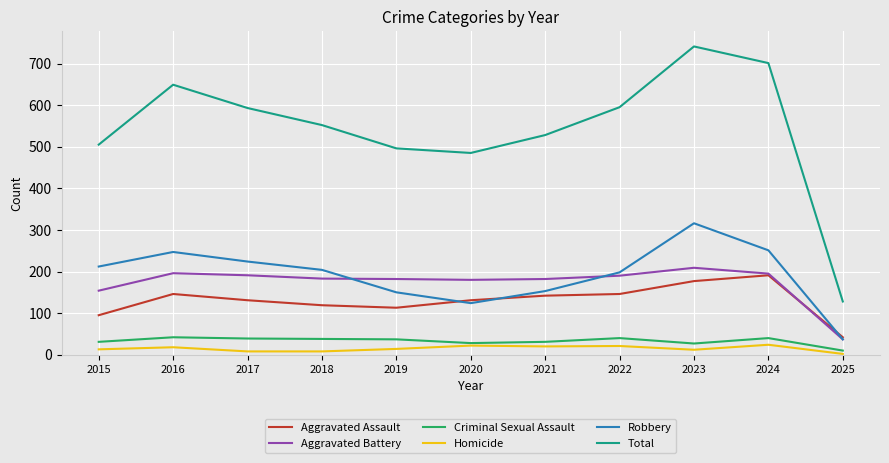

What is the average value of the Homicide series?

15